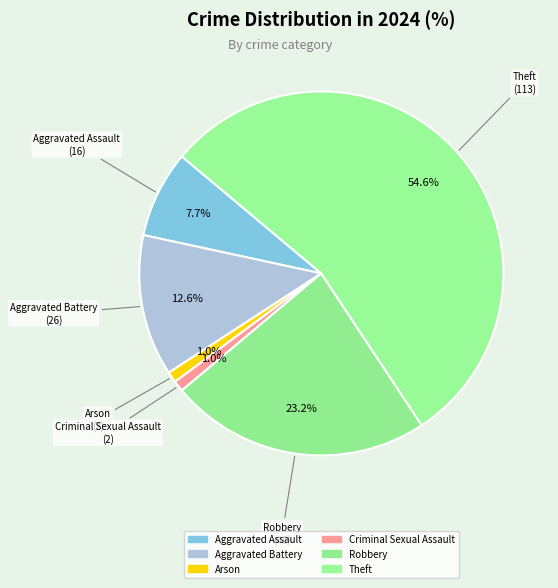

How many segments does this pie chart have?

6